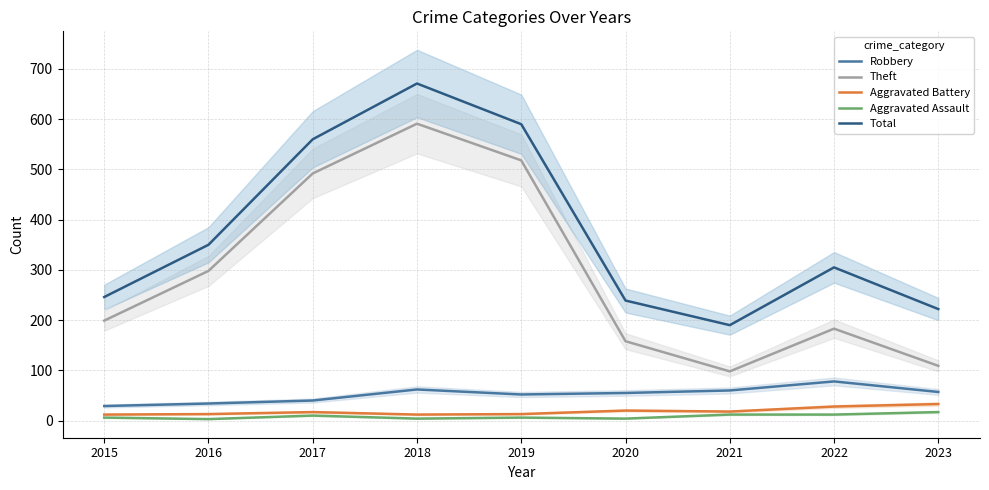

What is the lowest value of the Total series?

190